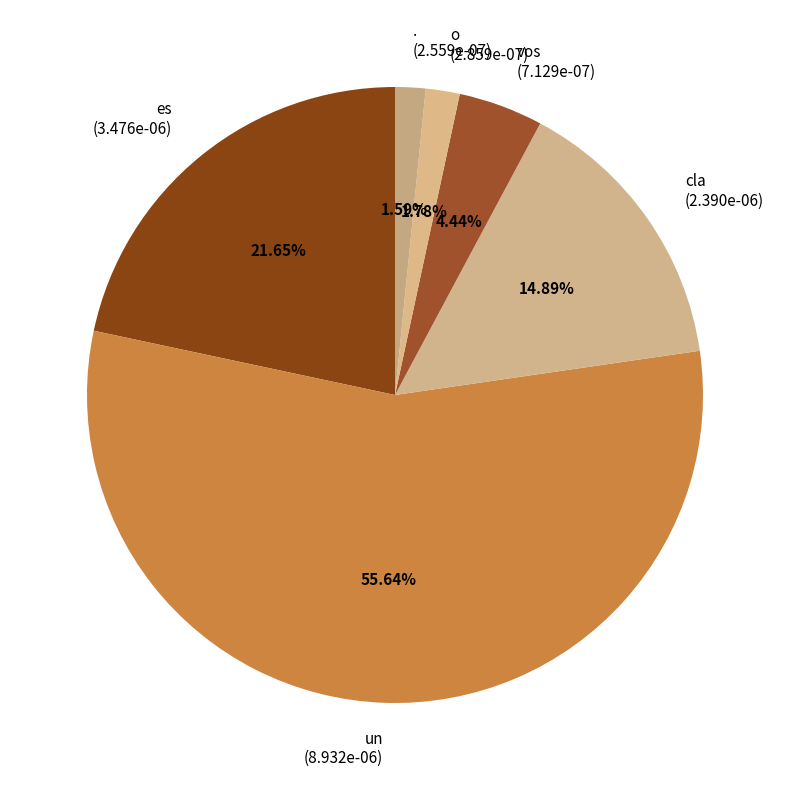

How many slices are in this pie chart?

6